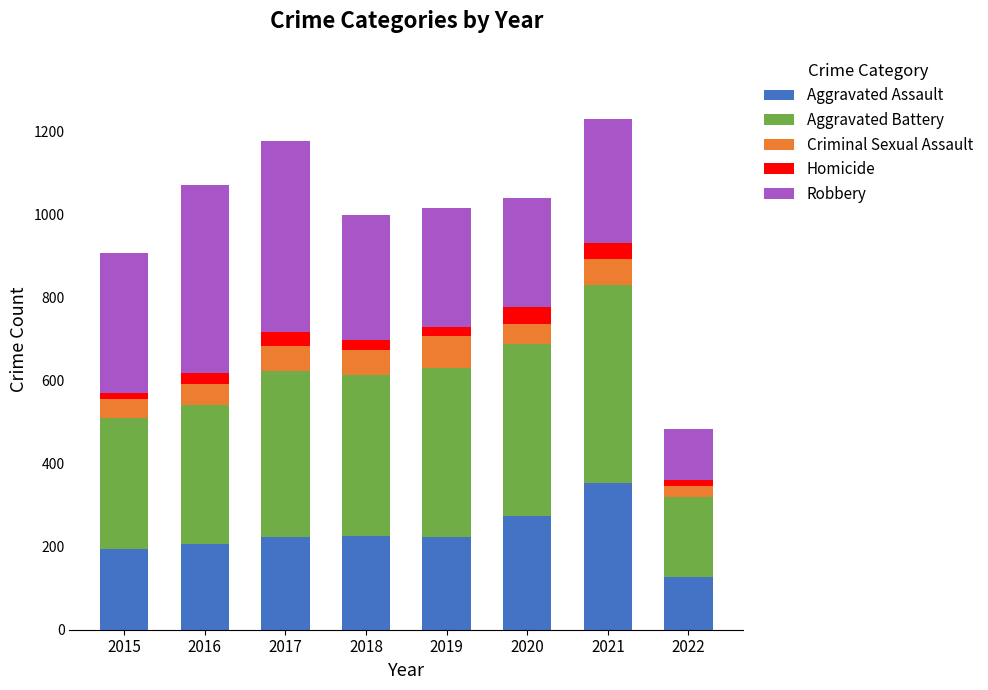

What is the minimum value for Aggravated Assault?

126